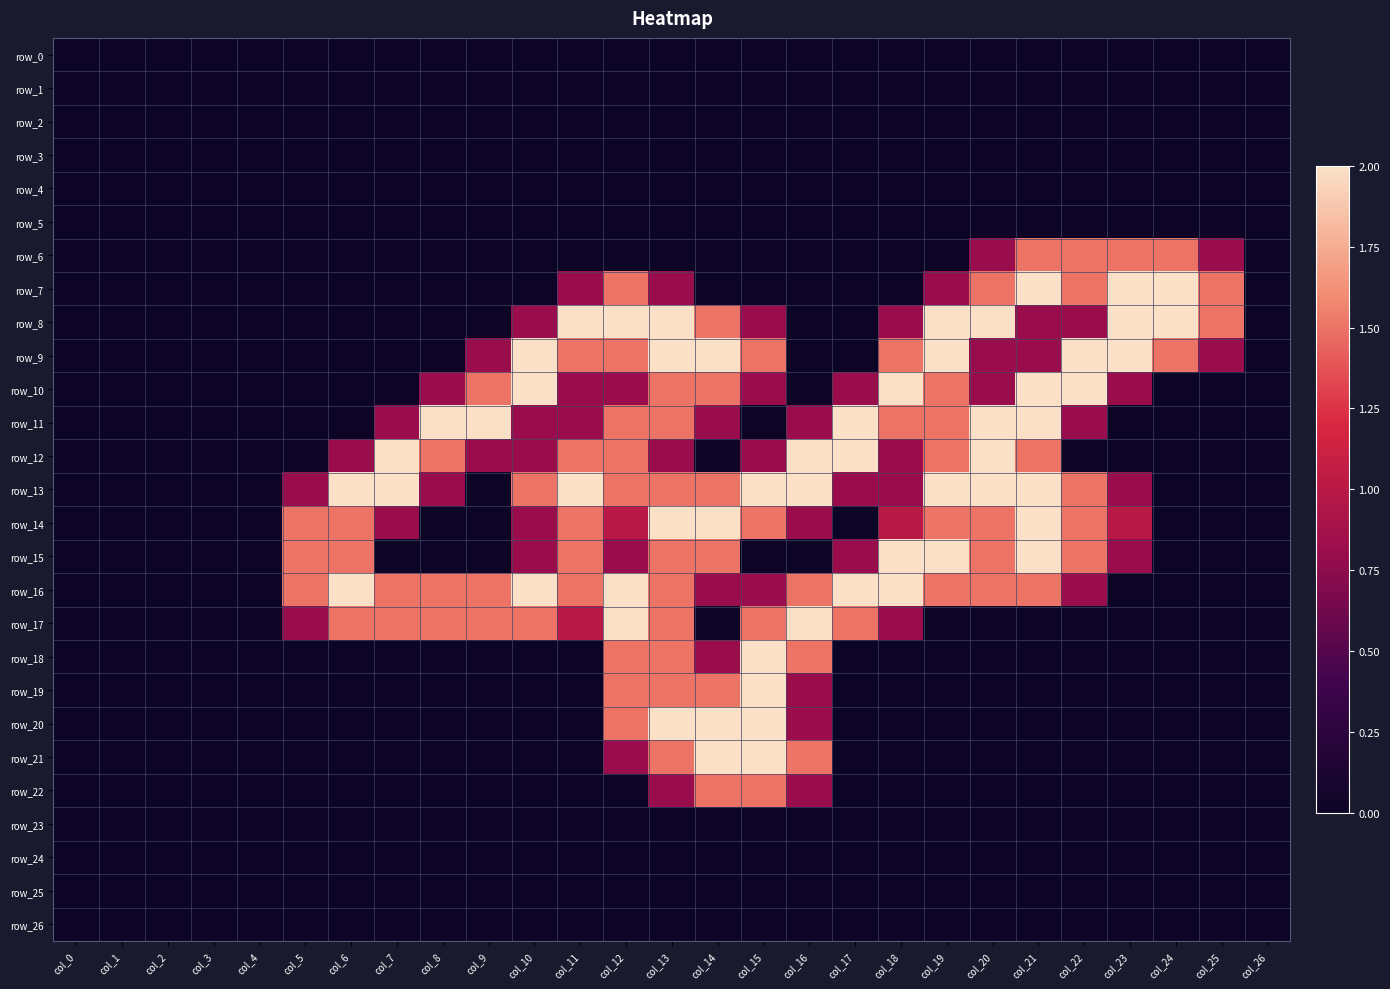

Which series has the largest total across all categories?

row_13